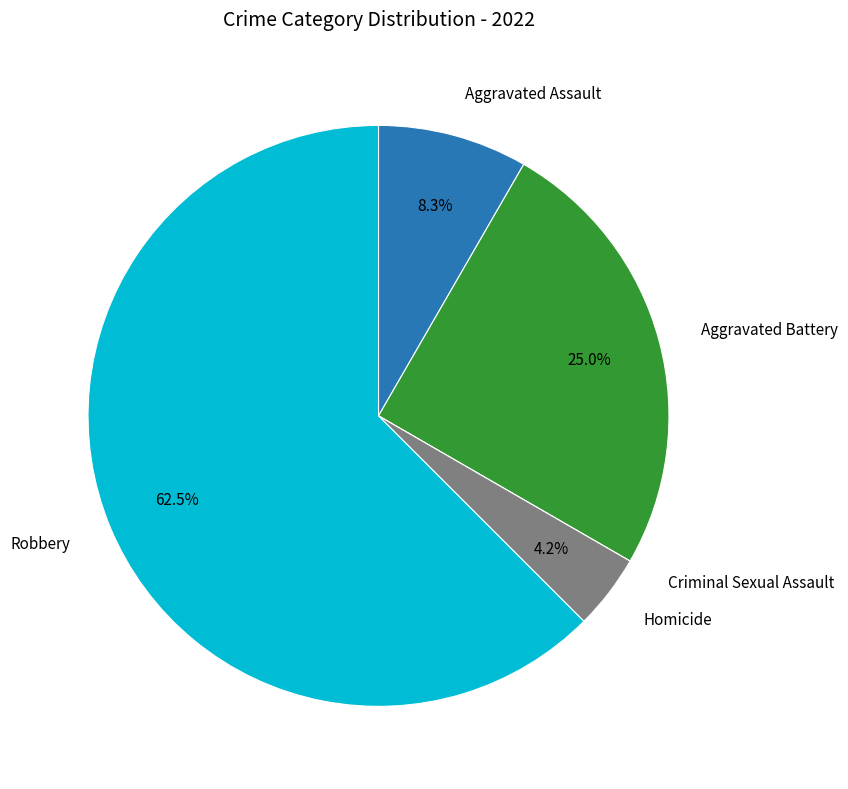

Does any single category account for the majority?

Yes